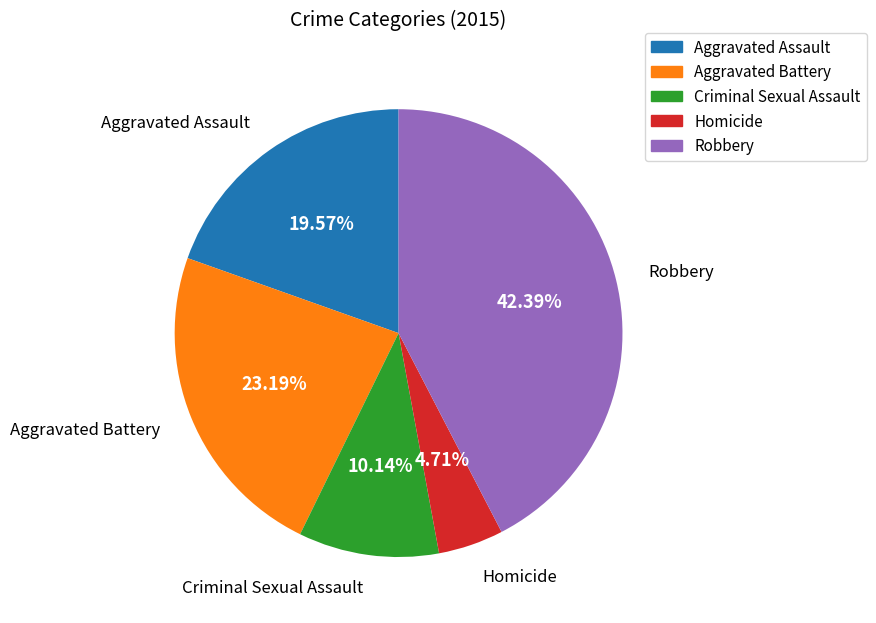

To the nearest percent, what percentage of the pie is Criminal Sexual Assault?

10%